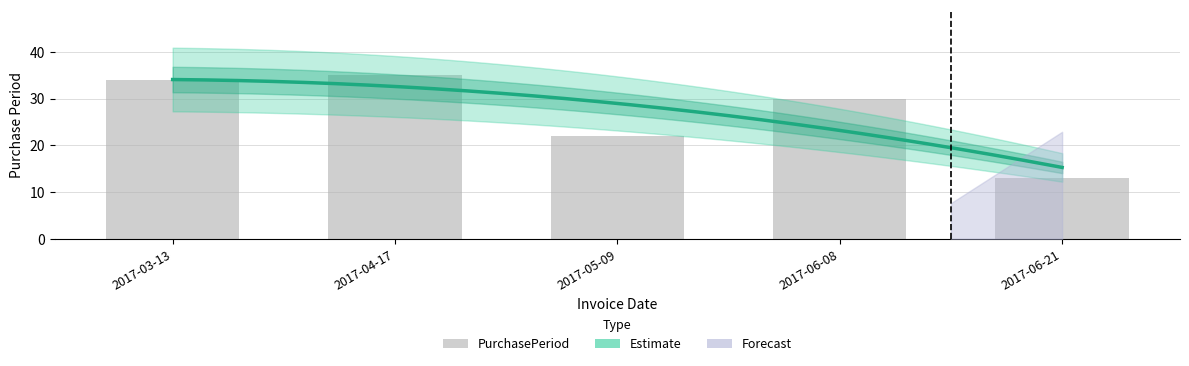

Reading left to right, extract all data points from this chart.

34	35	22	30	13